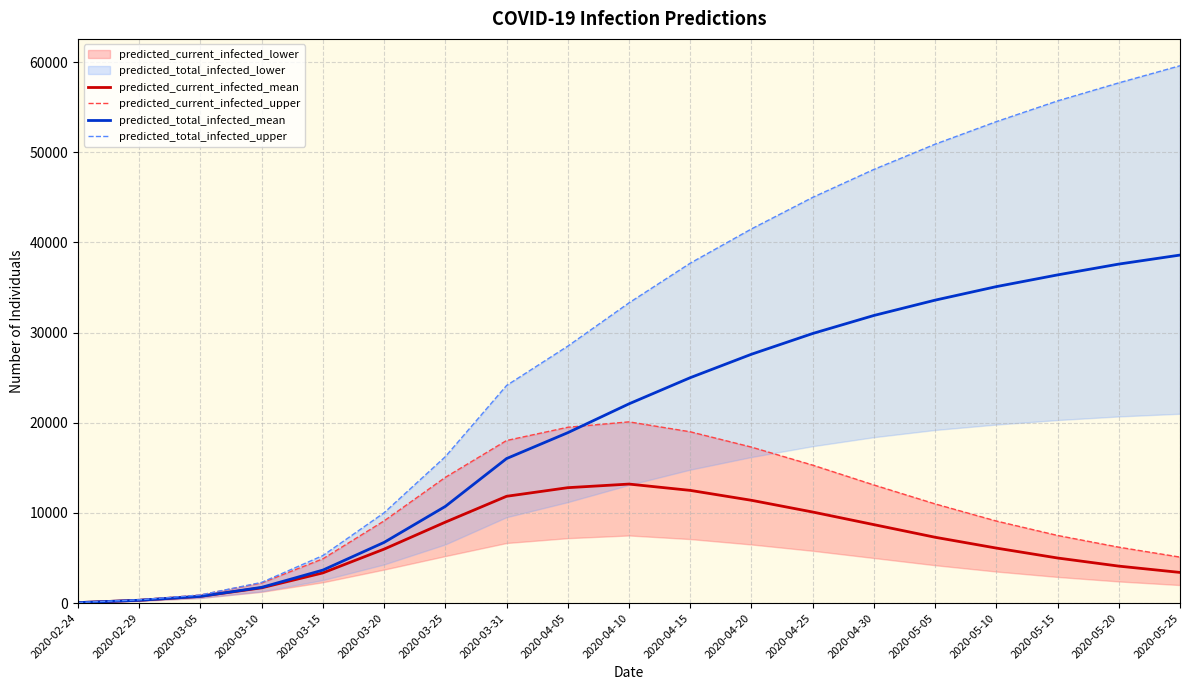

True or false: predicted_current_infected_mean and predicted_total_infected_mean cross at least once.

False